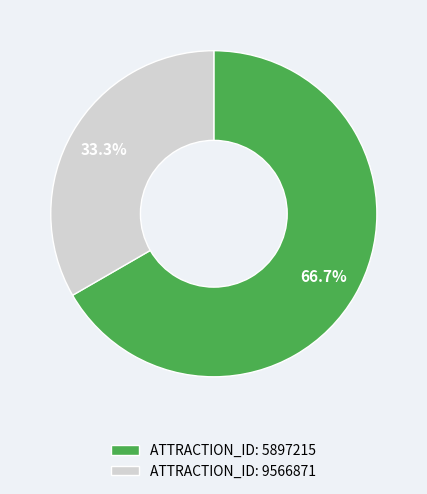

Which category has the biggest portion of the pie?

ATTRACTION_ID: 5897215